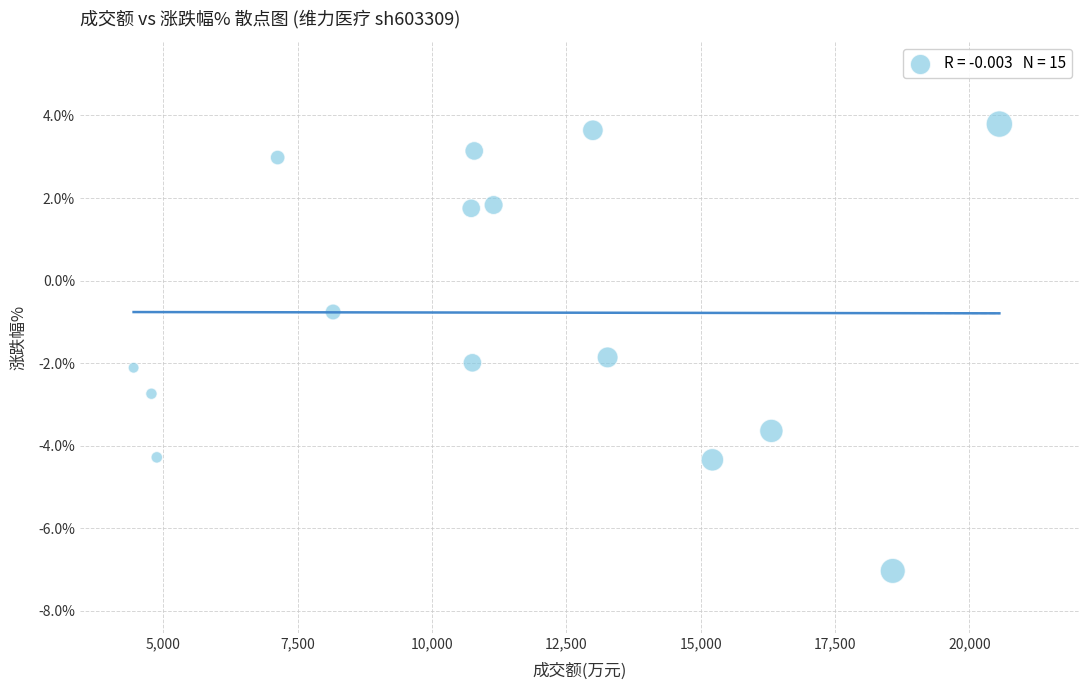

What is the range of X values (max minus min)?

16108.0